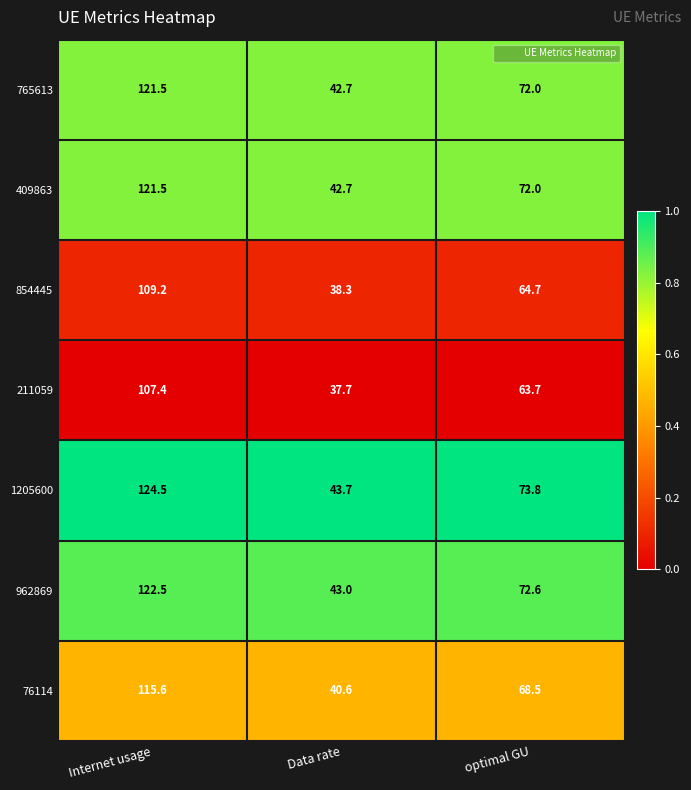

True or false: 211059 has a value of 37.7 at Data rate.

True